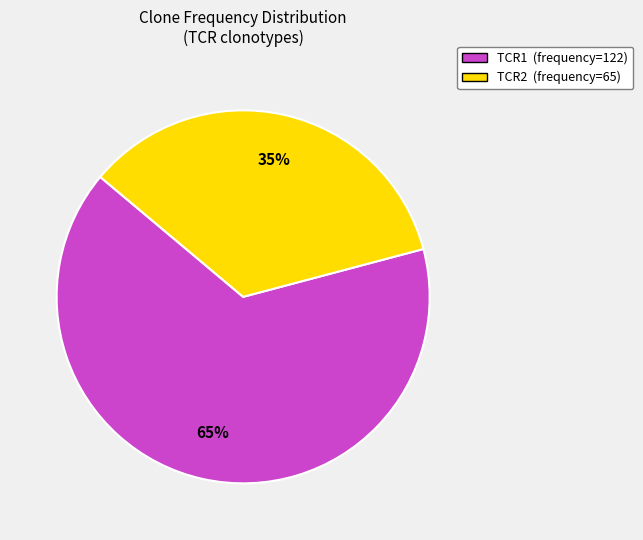

True or false: TCR2 accounts for 43% of the total.

False